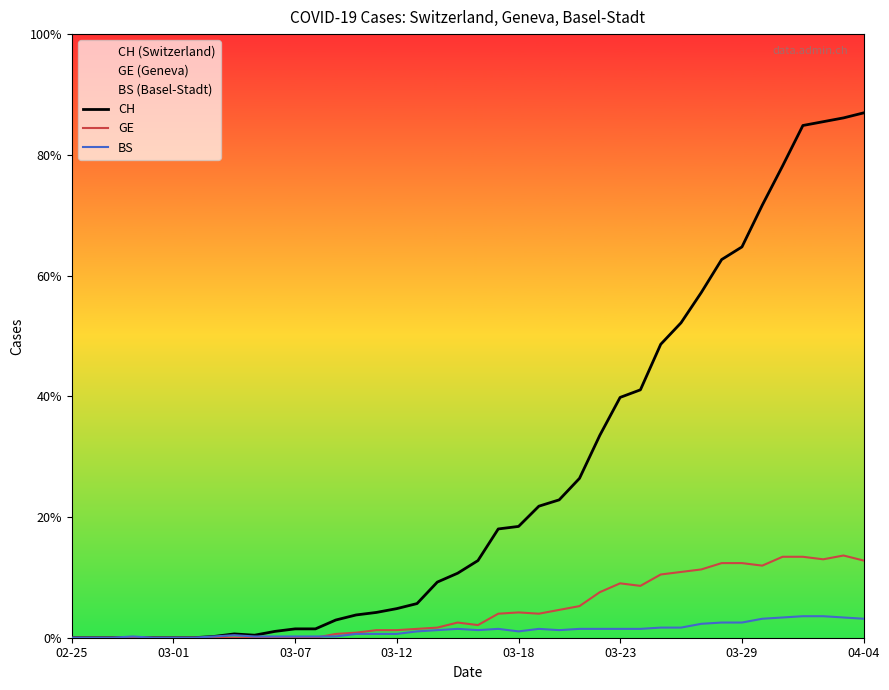

How many positive values does the BS series have?

34